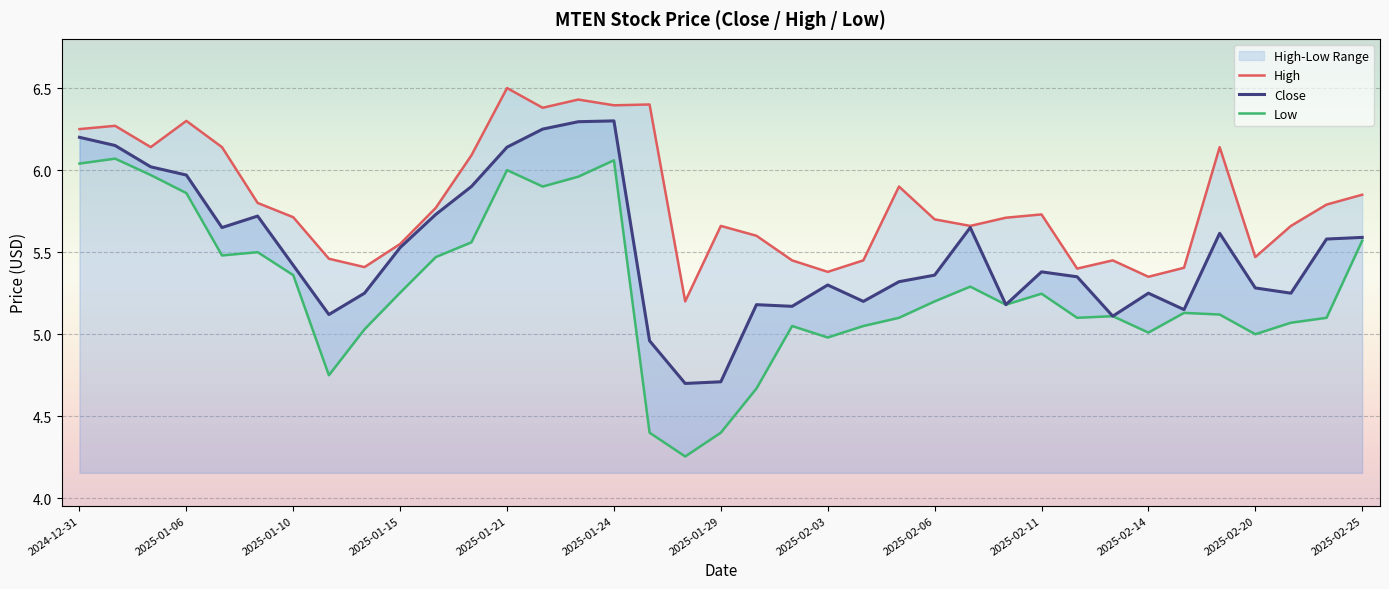

List the series in order of their peak value, lowest first.

Low, Close, High